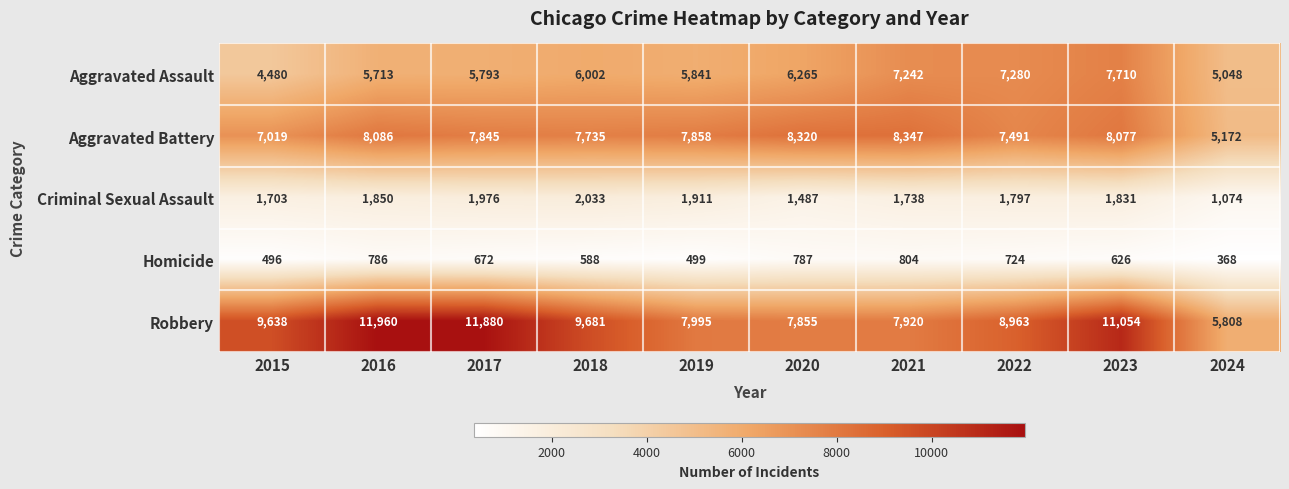

What is the average value of the Criminal Sexual Assault series?

1740